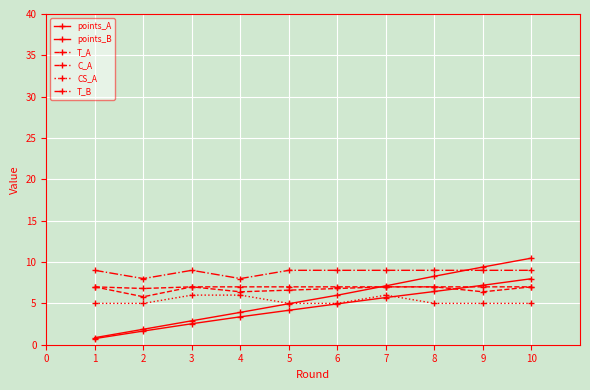

At how many categories does at least one series exceed 5?

10